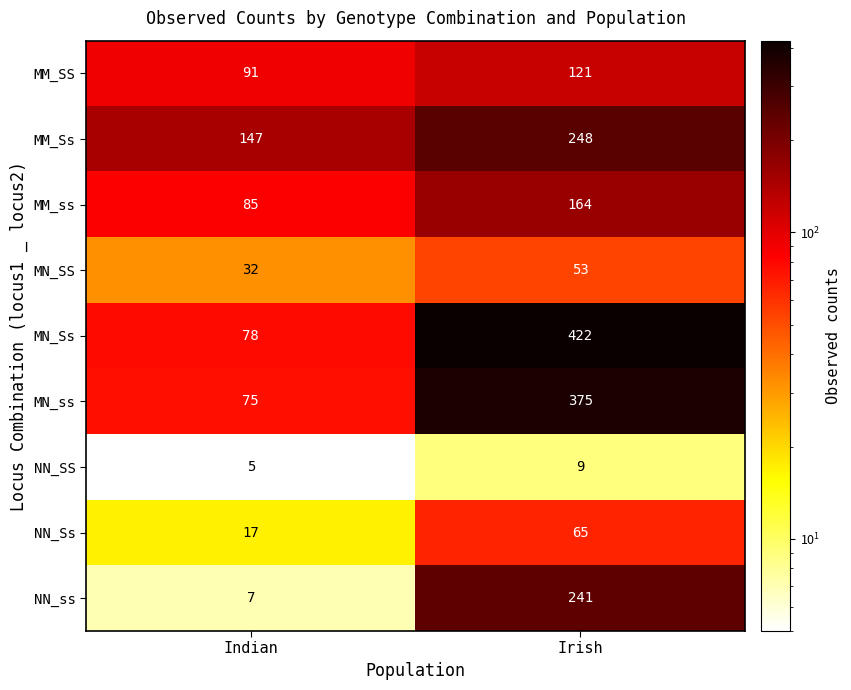

Where is MN_SS nearest to the value 42?

Indian